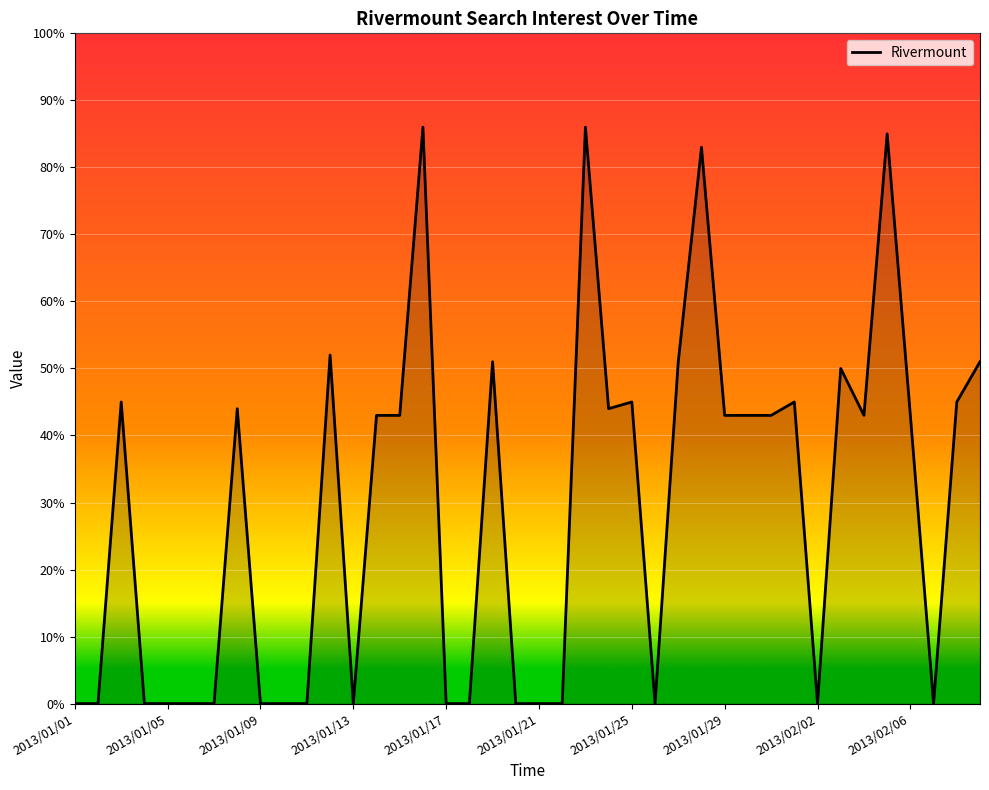

What is the difference between the maximum and minimum values?

86